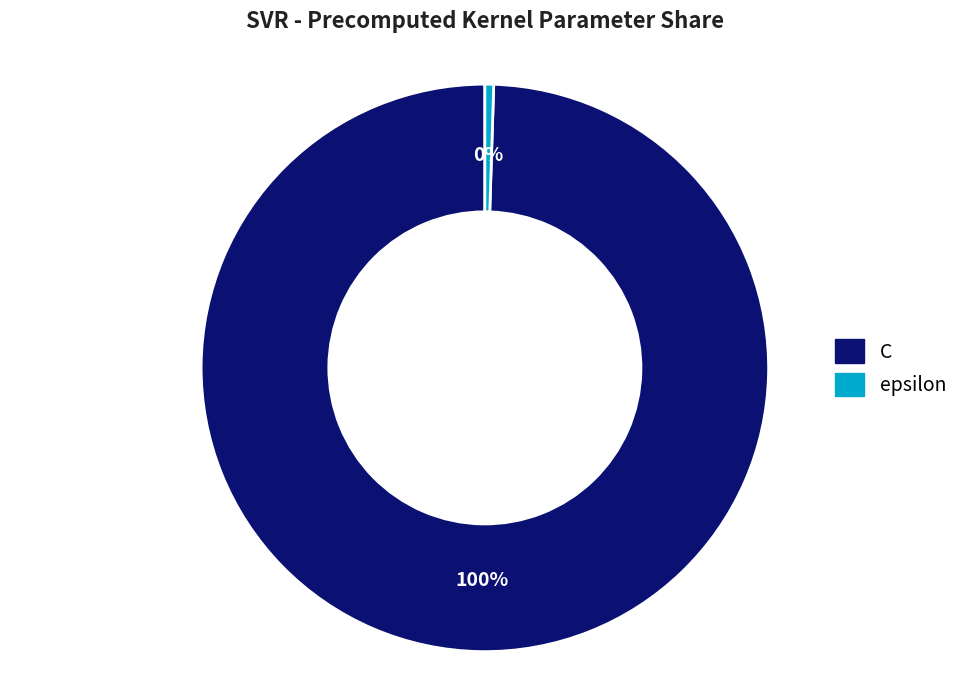

Do C and epsilon together represent more than half of the pie?

Yes